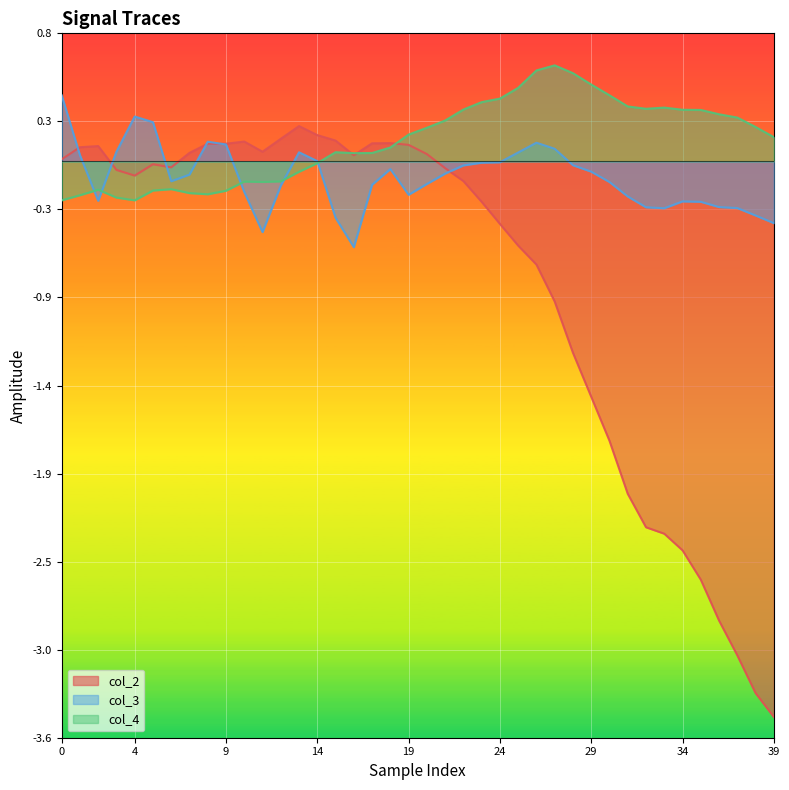

What is the difference between the maximum and second lowest values in the col_3 series?

0.9